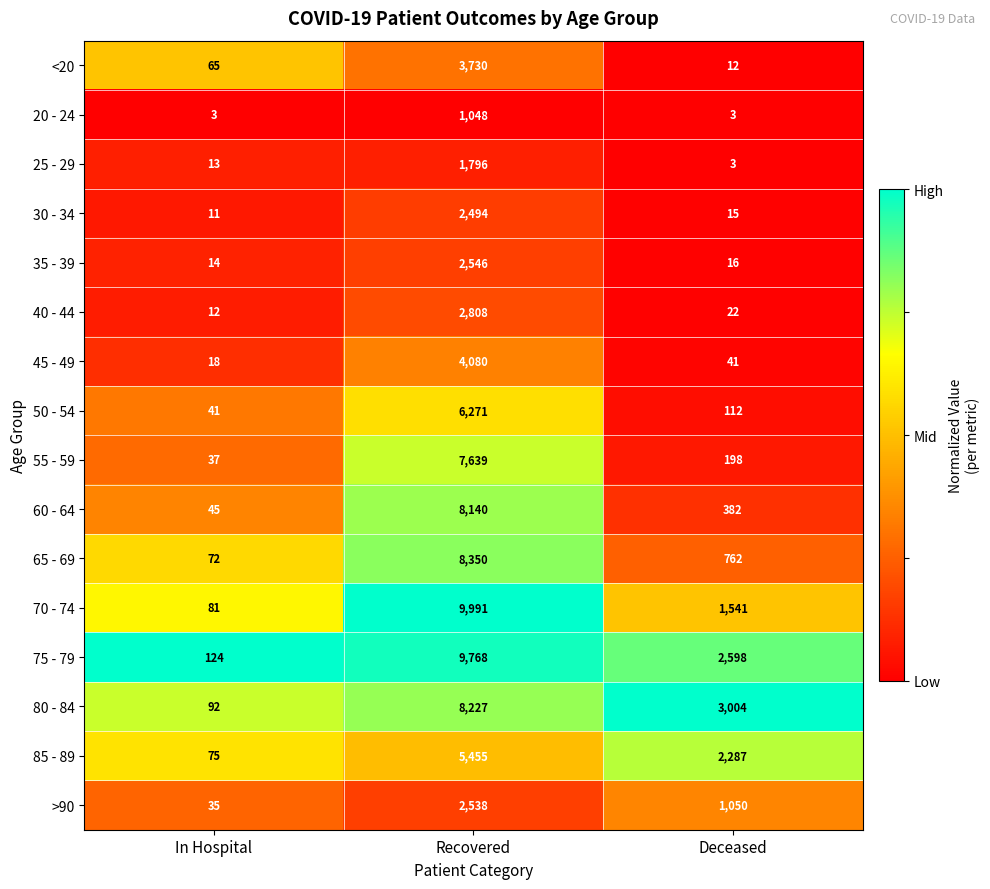

Which series changed the most between Recovered and Deceased?

70 - 74